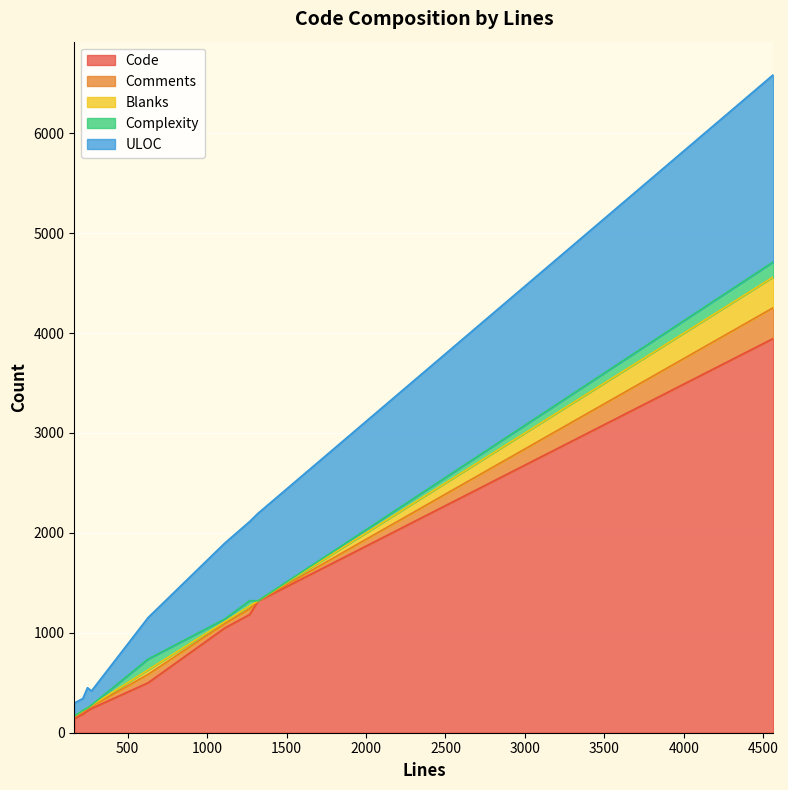

The value of Code at 165 is 246. True or false?

False